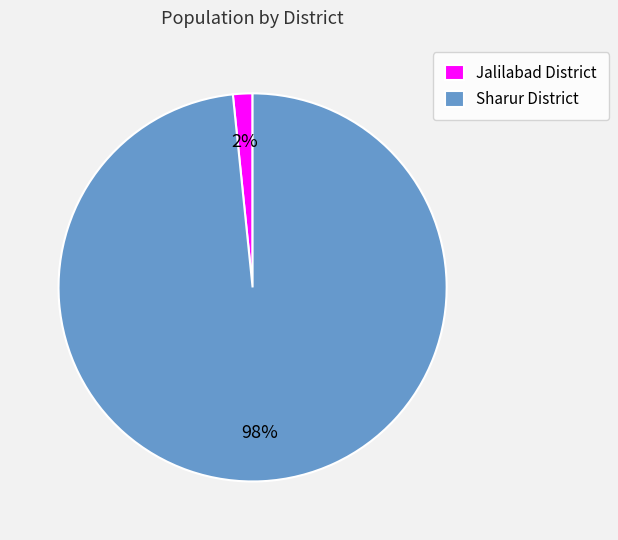

To the nearest percent, what is the average slice percentage?

50%